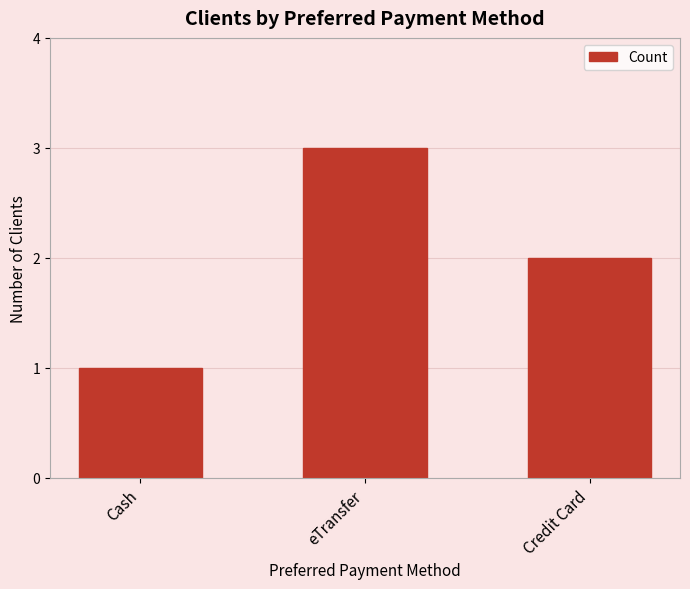

Which label corresponds to the largest value in the chart?

eTransfer